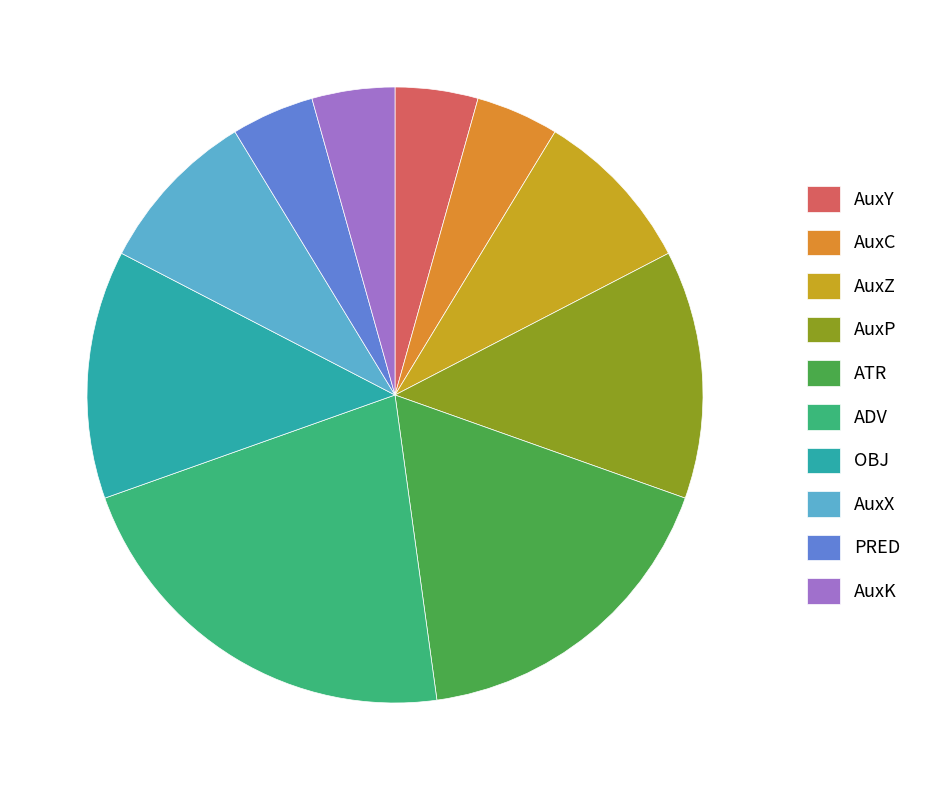

Rank the categories by value from highest to lowest.

ADV, ATR, AuxP, OBJ, AuxZ, AuxX, AuxY, AuxC, PRED, AuxK